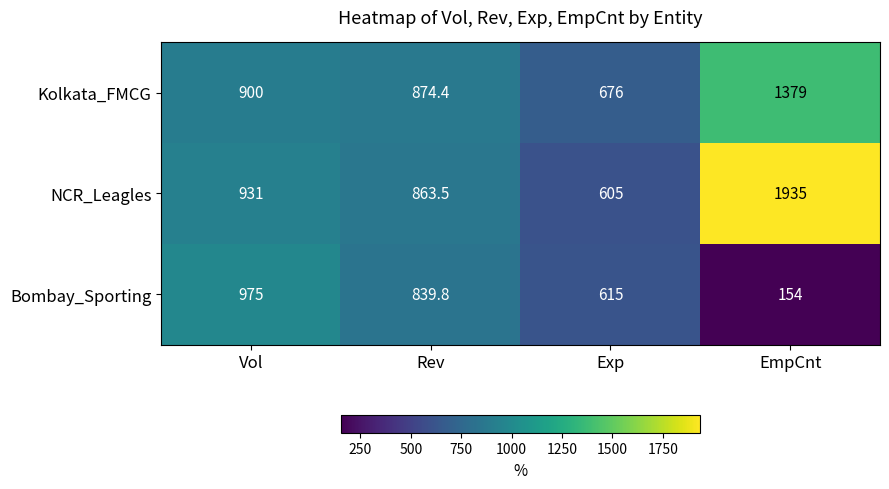

What is the minimum value shown in the chart?

154.0